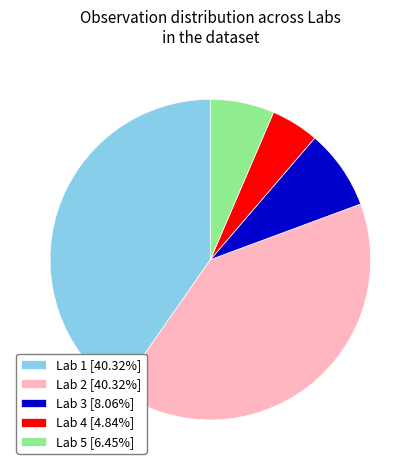

Is there any slice that represents more than half of the pie?

No